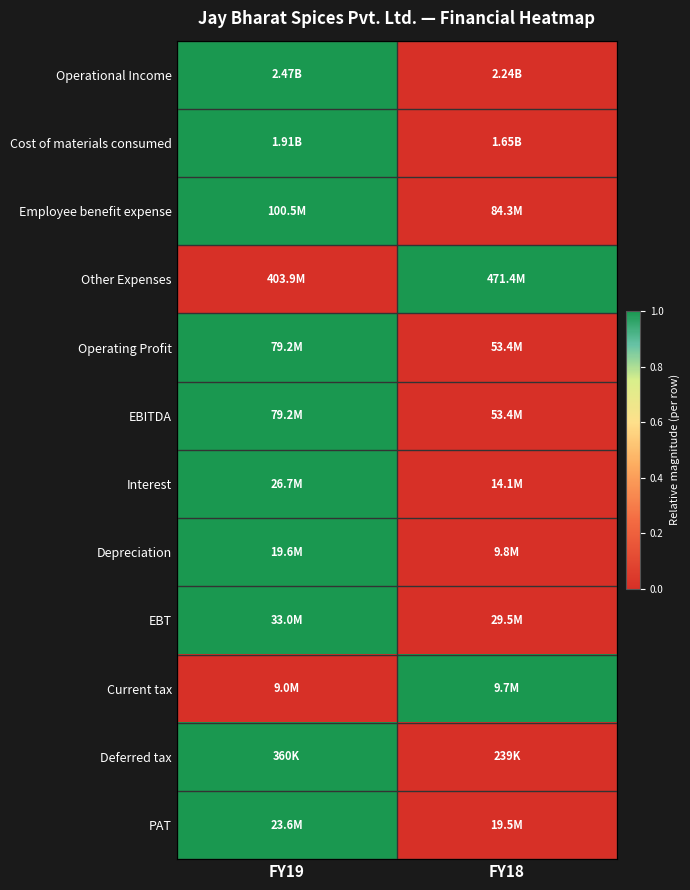

At which category is the sum across all series the highest?

FY19